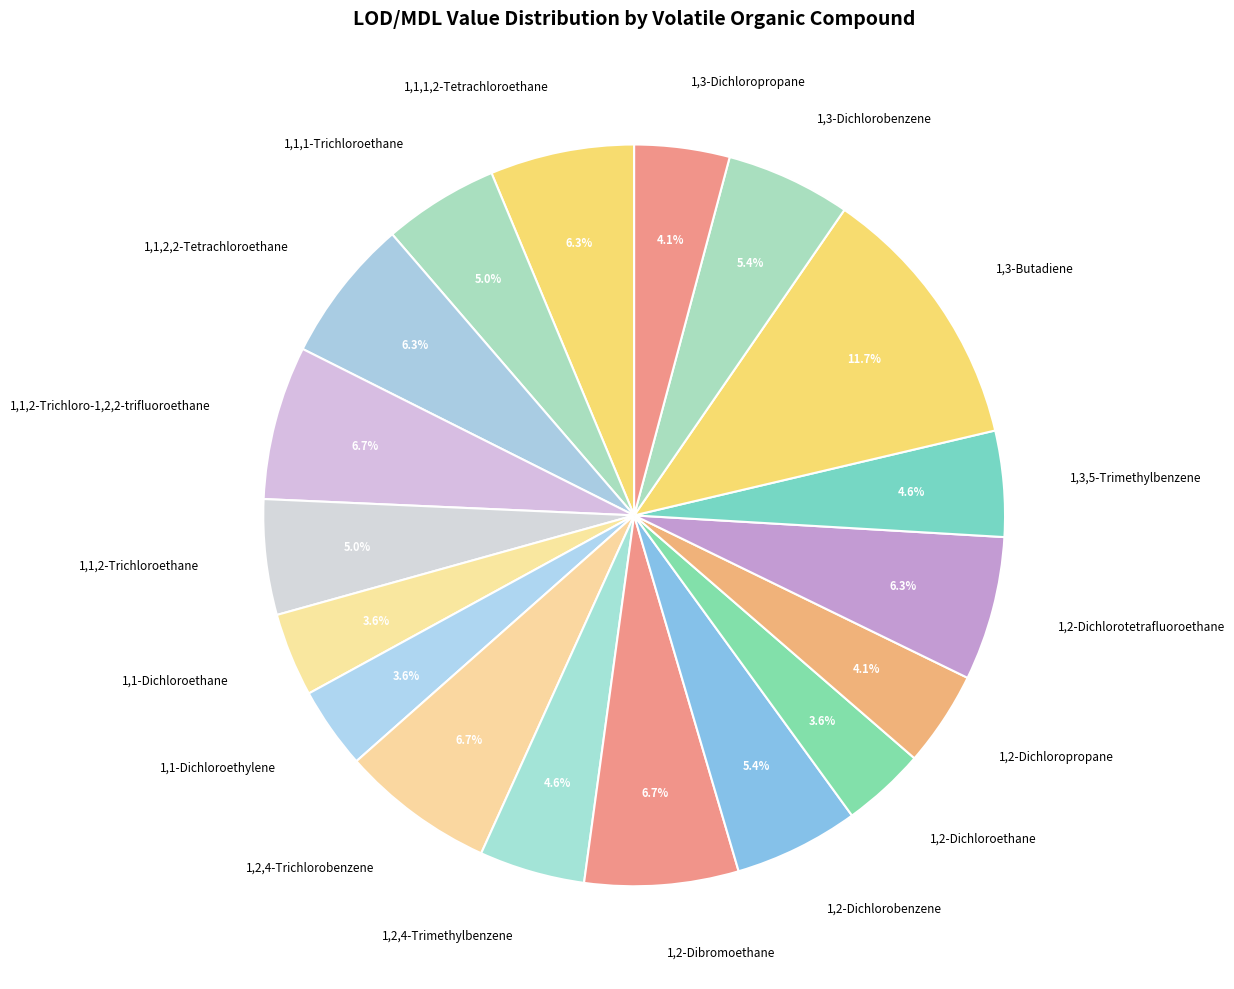

Approximately how many times larger is the value at 1,1-Dichloroethylene compared to 1,2,4-Trichlorobenzene?

0.5